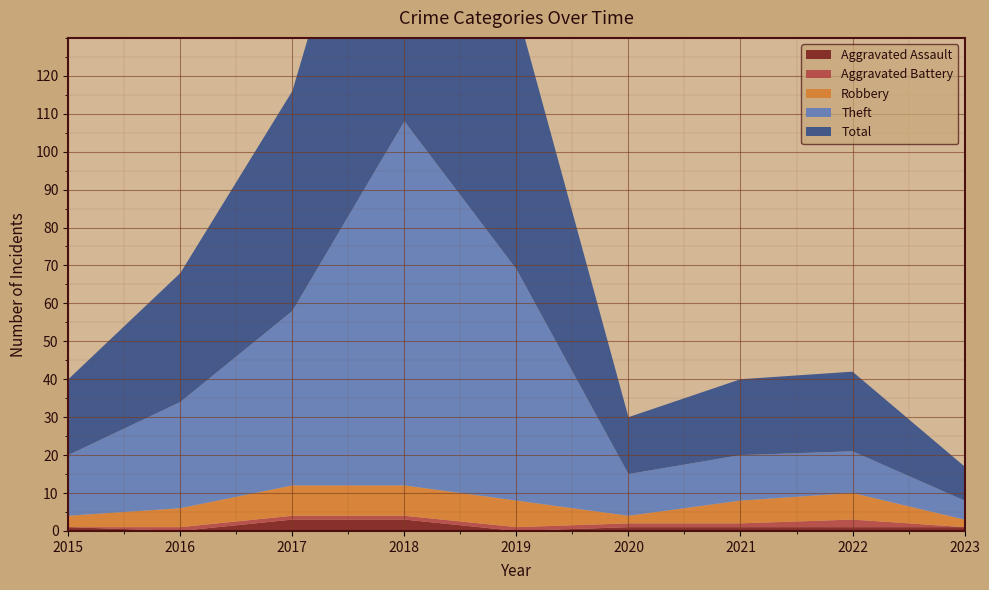

Reading left to right, list all the values displayed in this chart.

Aggravated Assault: 2015=1	2016=0	2017=3	2018=3	2019=0	2020=1	2021=1	2022=1	2023=1
Aggravated Battery: 2015=0	2016=1	2017=1	2018=1	2019=1	2020=1	2021=1	2022=2	2023=0
Robbery: 2015=3	2016=5	2017=8	2018=8	2019=7	2020=2	2021=6	2022=7	2023=2
Theft: 2015=16	2016=28	2017=46	2018=96	2019=61	2020=11	2021=12	2022=11	2023=5
Total: 2015=20	2016=34	2017=58	2018=108	2019=69	2020=15	2021=20	2022=21	2023=9